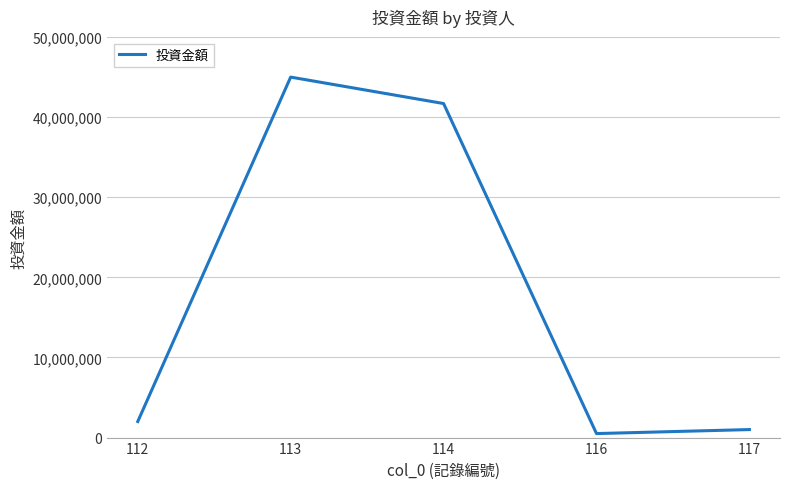

Is this an area chart (filled region under the line)?

No